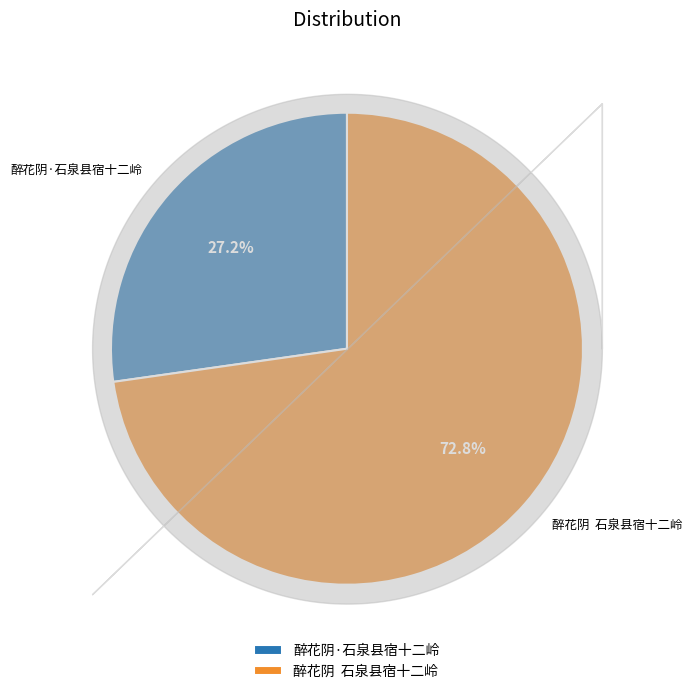

Does 醉花阴·石泉县宿十二岭 account for over 50% of the chart?

No